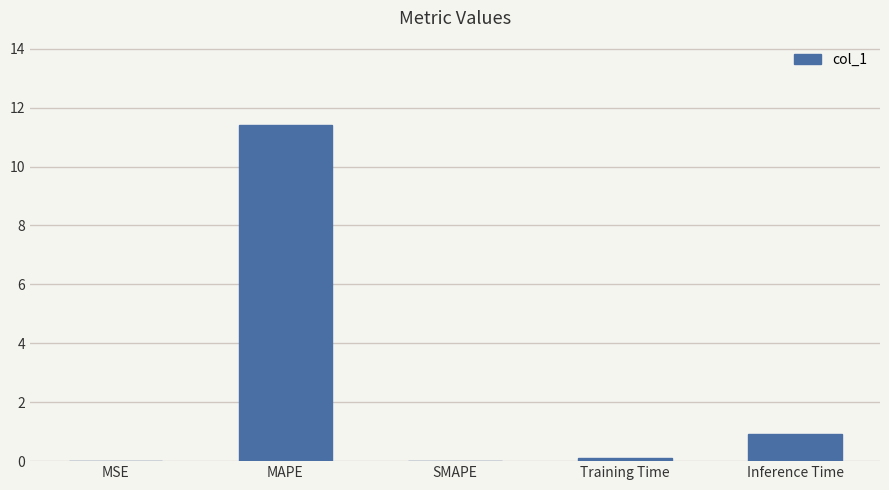

What is the average value?

2.5